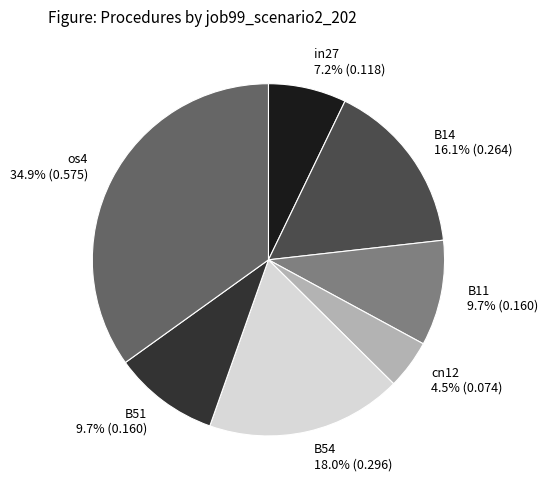

Which slice is the smallest?

cn12